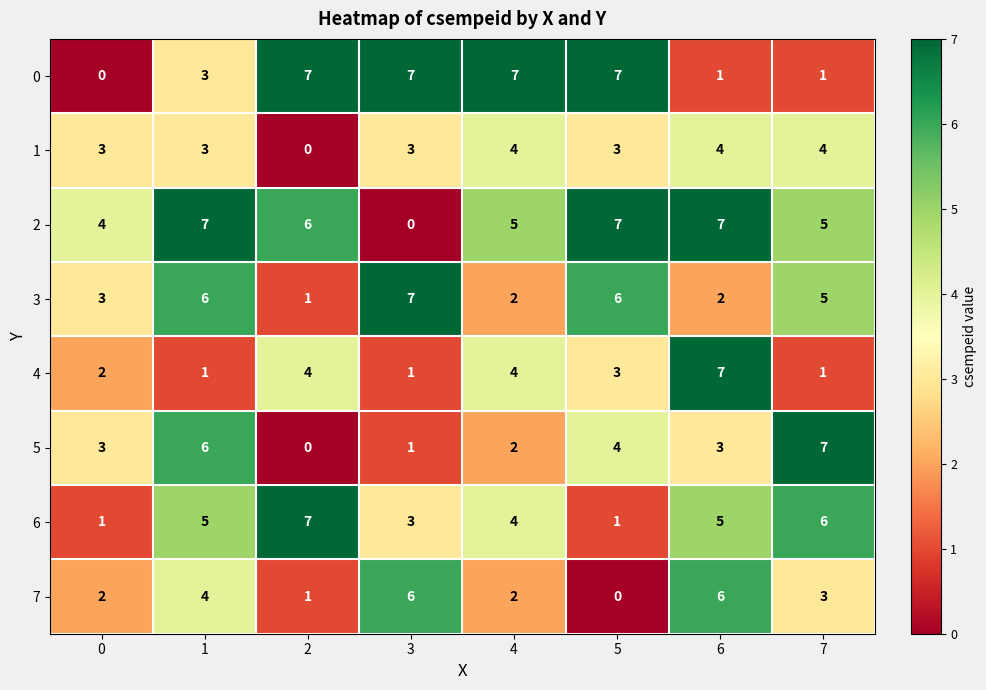

Is the value of 7 at 5 greater than the value of 4 at 4?

No